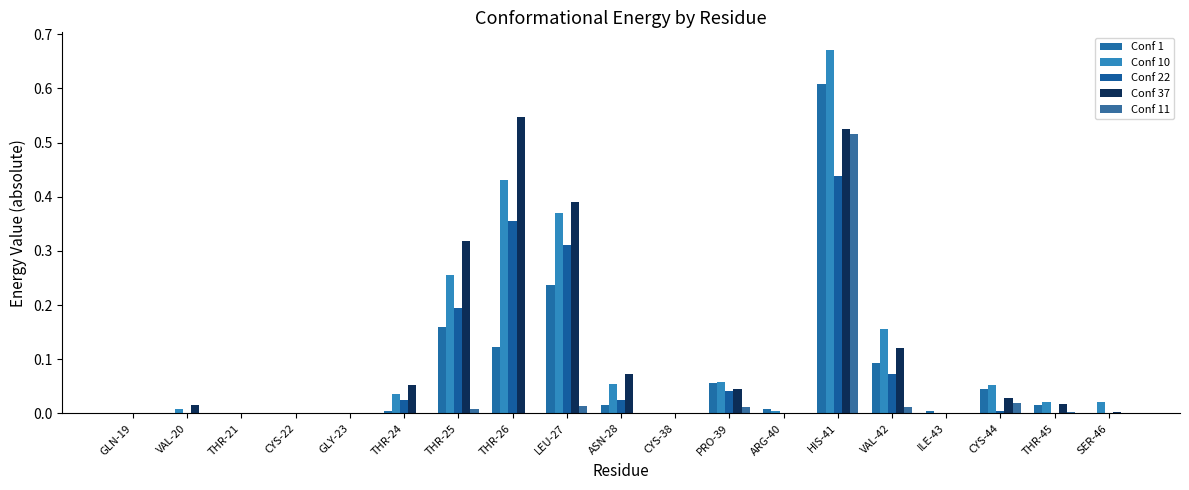

Reading left to right, extract all data points from this chart.

Conf 1: 0.0	0.0	0.0	0.0	0.0	0.0	0.2	0.1	0.2	0.0	0.0	0.1	0.0	0.6	0.1	0.0	0.0	0.0	0.0
Conf 10: 0.0	0.0	0.0	0.0	0.0	0.0	0.3	0.4	0.4	0.1	0.0	0.1	0.0	0.7	0.2	0.0	0.1	0.0	0.0
Conf 22: 0.0	0.0	0.0	0.0	0.0	0.0	0.2	0.4	0.3	0.0	0.0	0.0	0.0	0.4	0.1	0.0	0.0	0.0	0.0
Conf 37: 0.0	0.0	0.0	0.0	0.0	0.1	0.3	0.5	0.4	0.1	0.0	0.0	0.0	0.5	0.1	0.0	0.0	0.0	0.0
Conf 11: 0.0	0.0	0.0	0.0	0.0	0.0	0.0	0.0	0.0	0.0	0.0	0.0	0.0	0.5	0.0	0.0	0.0	0.0	0.0